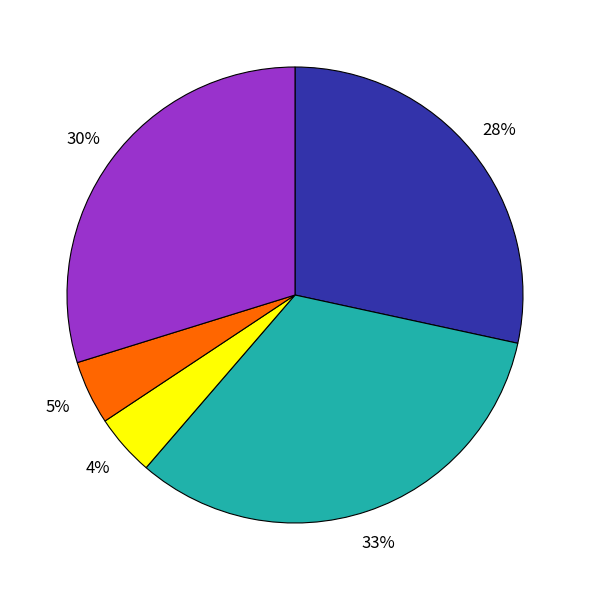

To the nearest percent, what is the average slice percentage?

20%